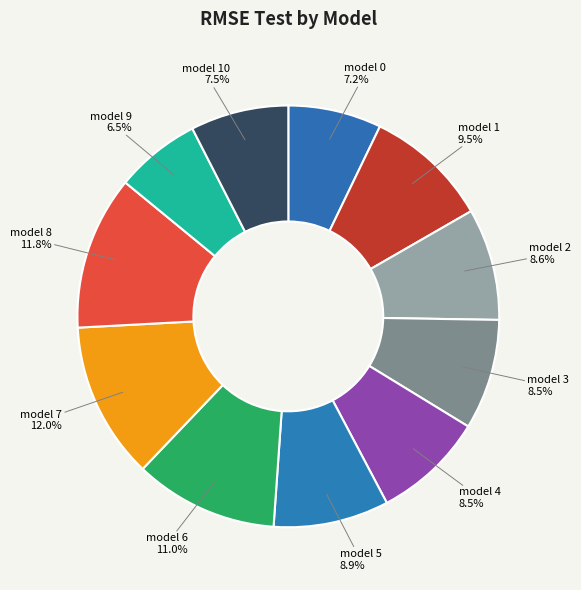

How many slices are in this pie chart?

11